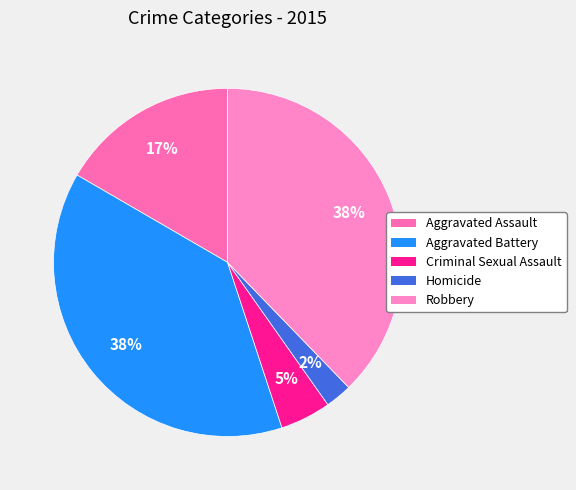

How many segments does this pie chart have?

5